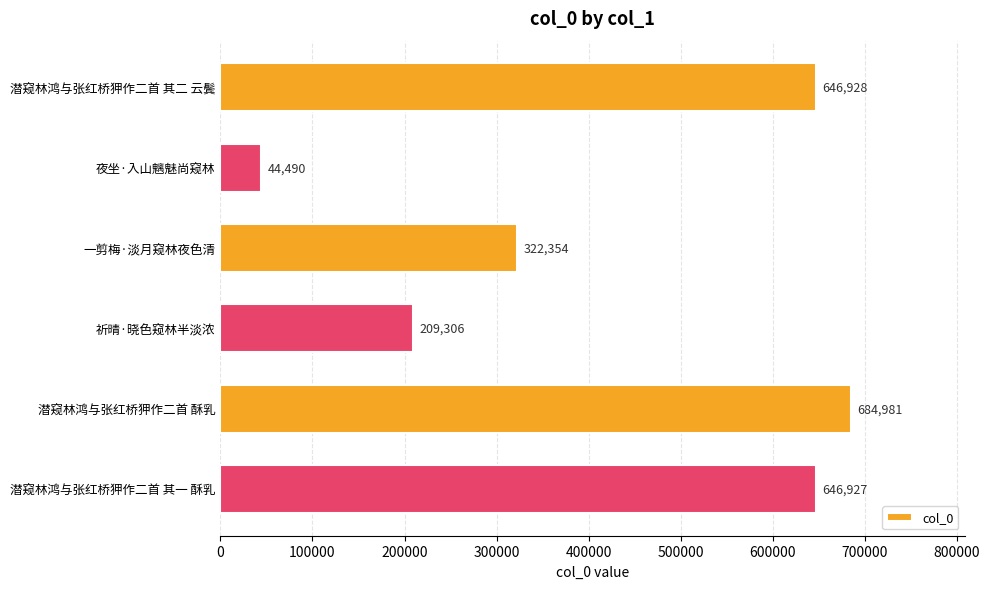

At which category does the chart reach its minimum across all series?

夜坐·入山魑魅尚窥林